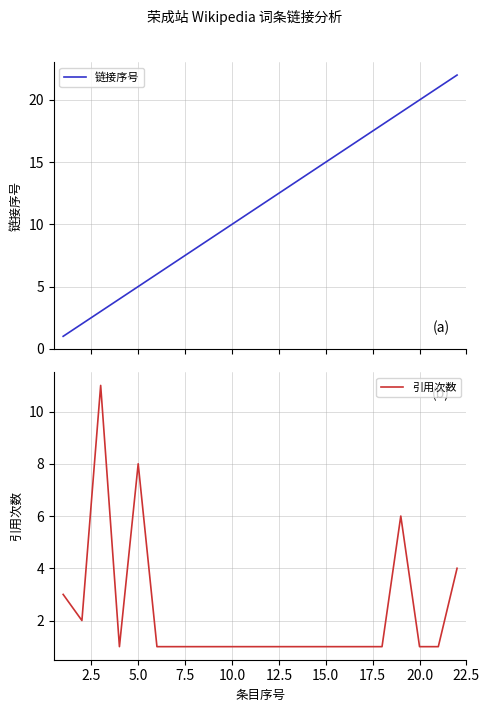

Is it true that 引用次数 equals 1 at 20.0?

True